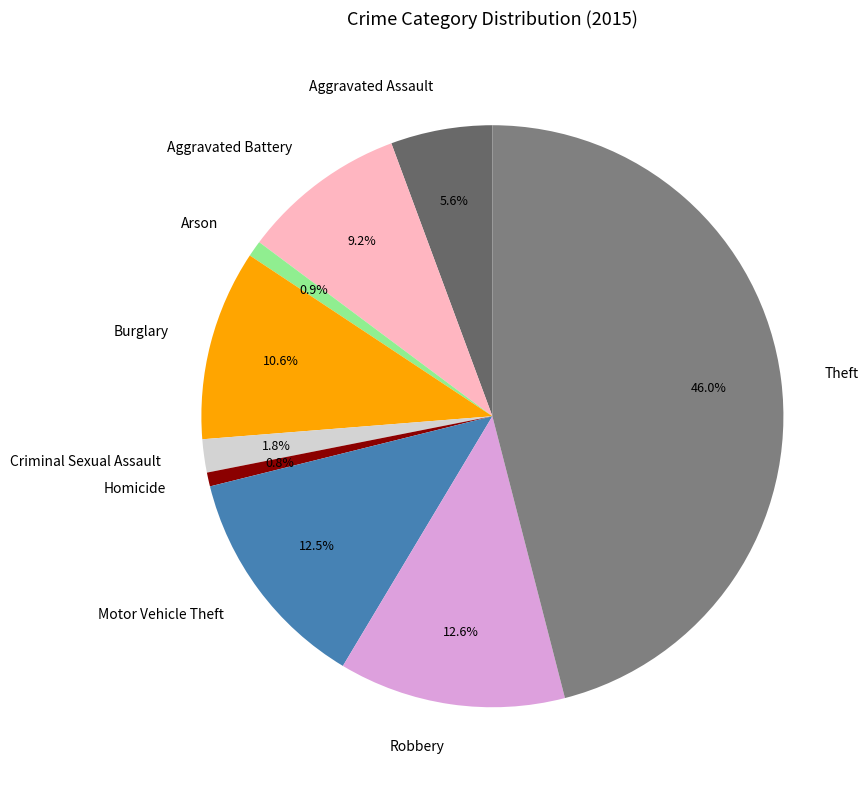

What is the ratio of the value at Burglary to the value at Aggravated Assault?

1.9